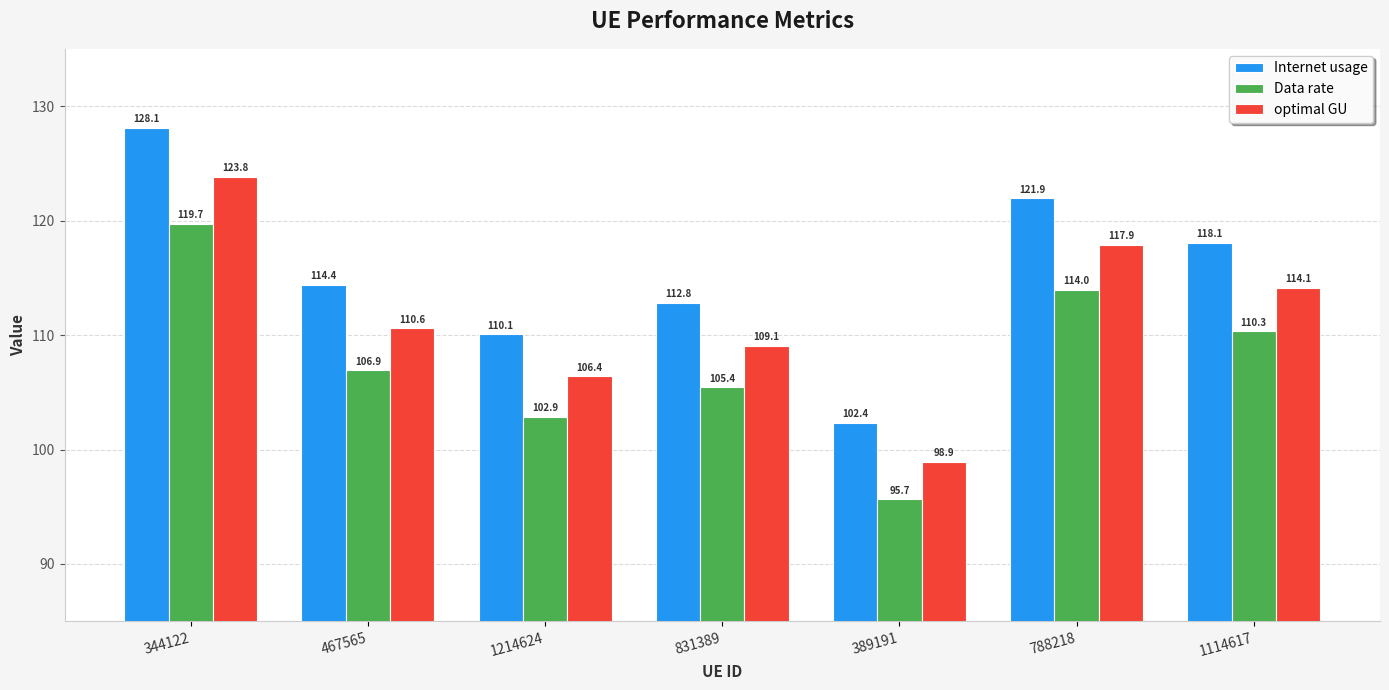

Which series has the largest range (max minus min)?

Internet usage